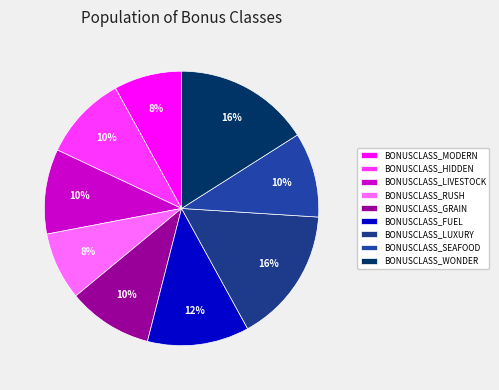

Count the number of slices in the pie.

9